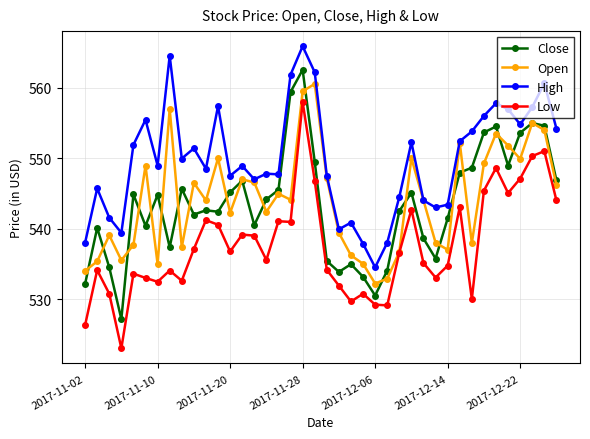

List the series in order of their peak value, highest first.

High, Close, Open, Low